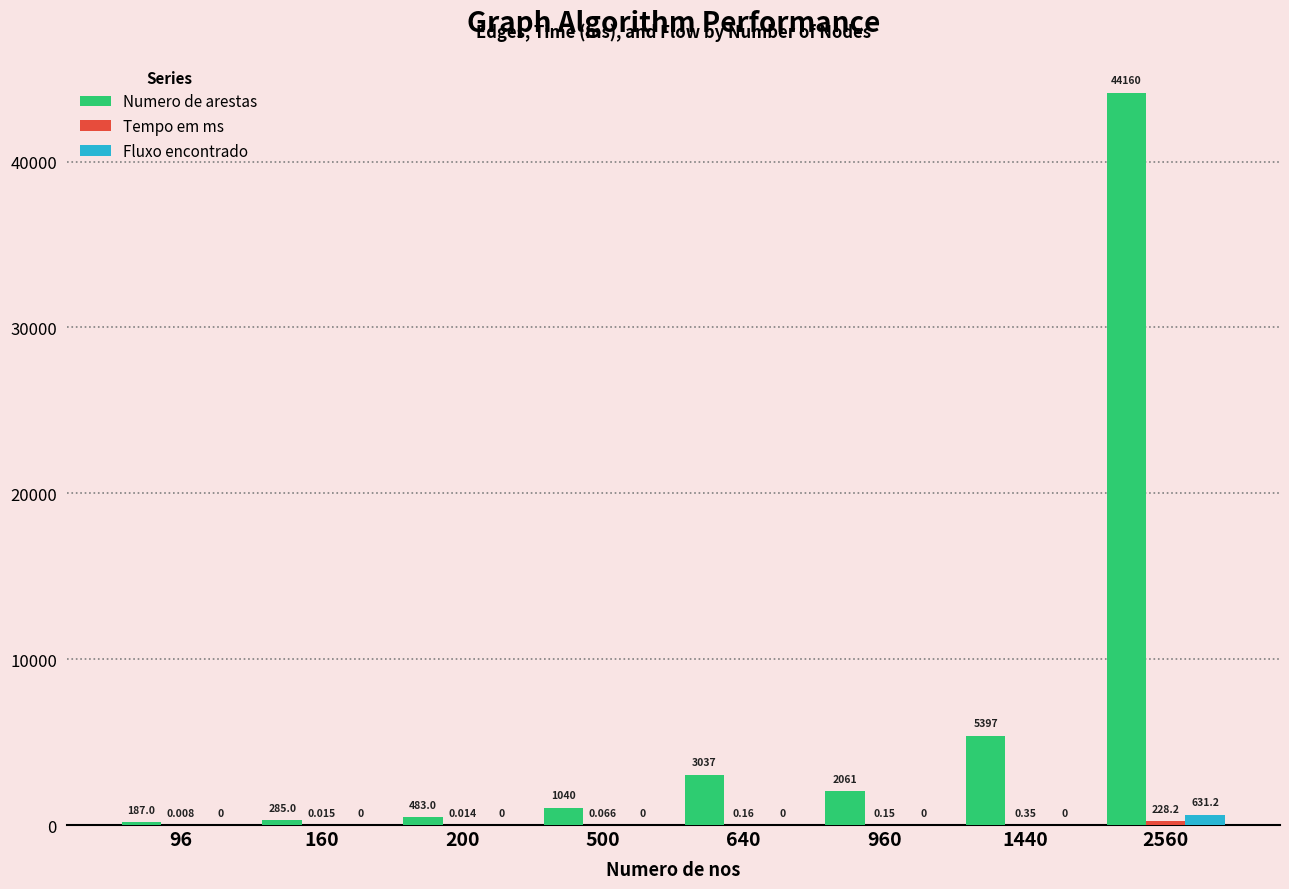

Does the chart contain stacked bars?

No